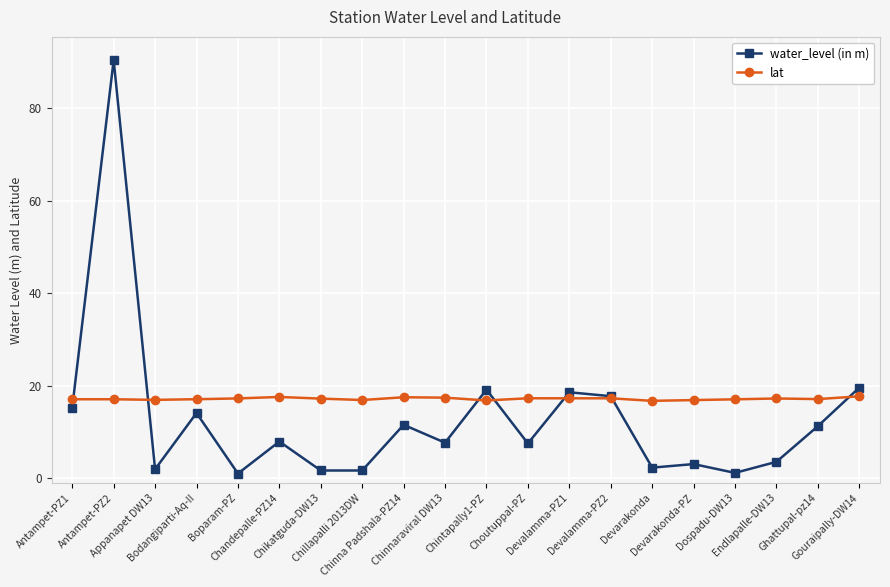

Is the value of lat at Chinnaraviral DW13 greater than the value of water_level (in m) at Antampet-PZ1?

Yes